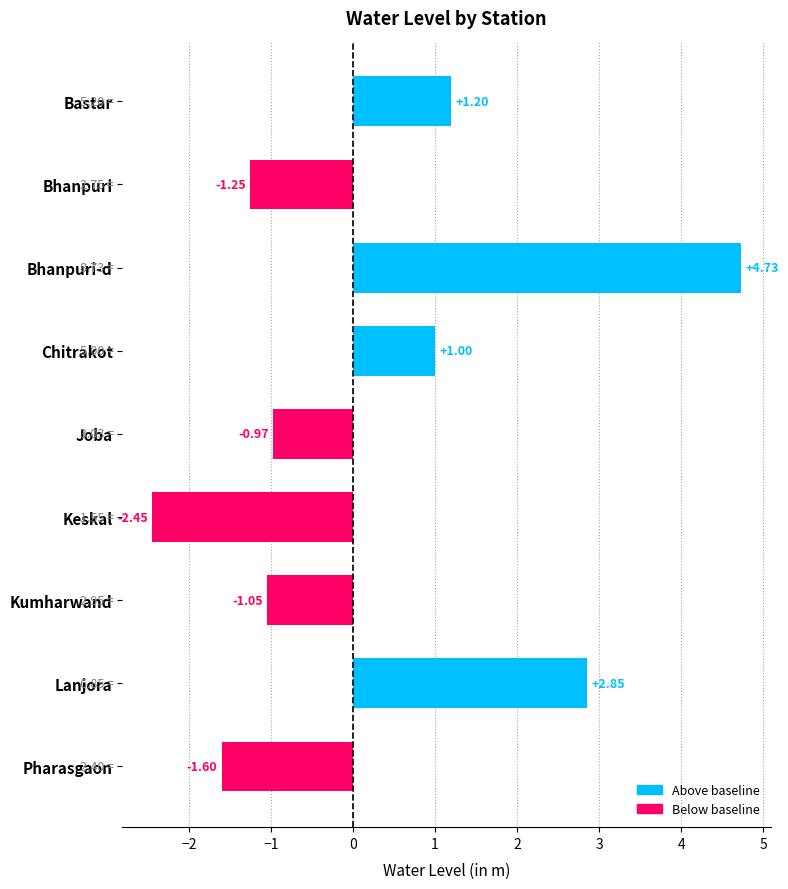

What is the average value?

0.3